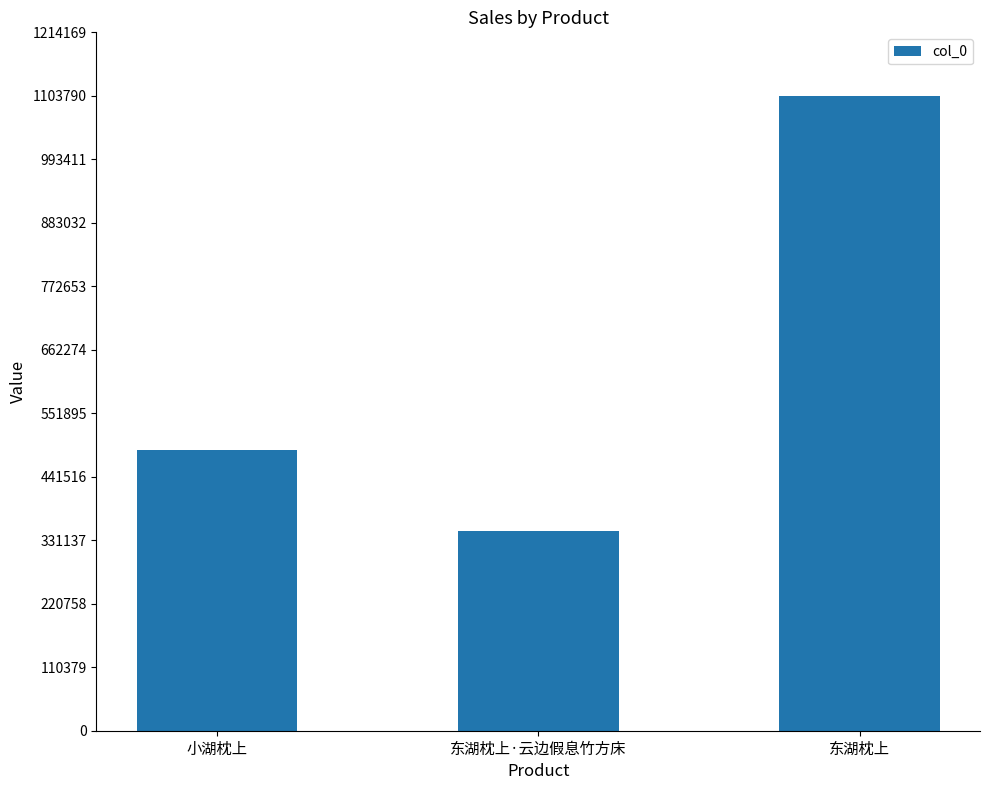

List the labels in order of value, smallest first.

东湖枕上·云边假息竹方床, 小湖枕上, 东湖枕上